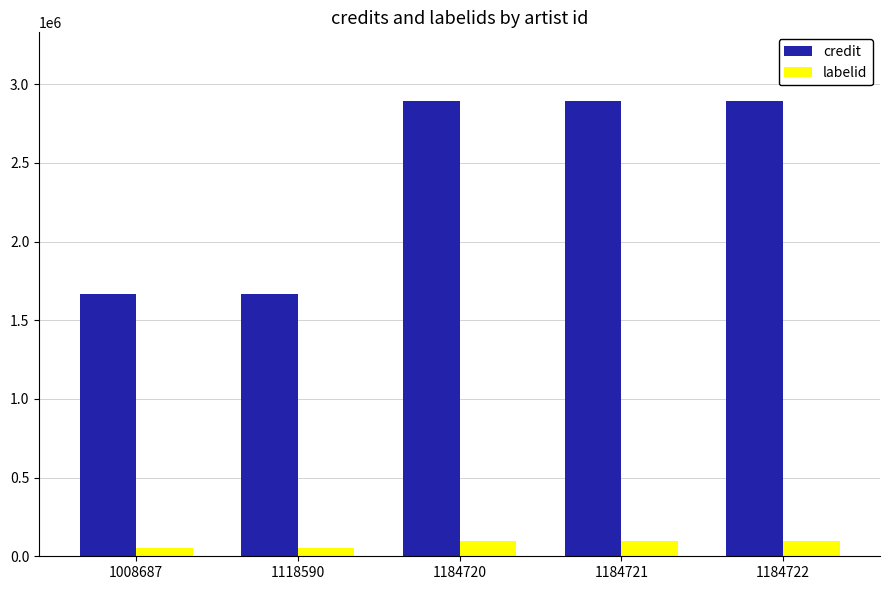

Reading right to left, transcribe all the data shown in this chart.

credit: 2895152	2895152	2895152	1663577	1663577
labelid: 98546	98546	98546	49805	49805